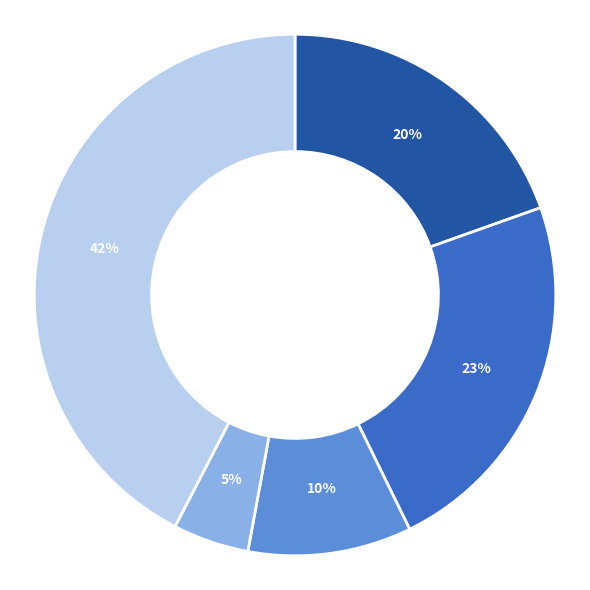

Is there a majority slice in this chart?

No